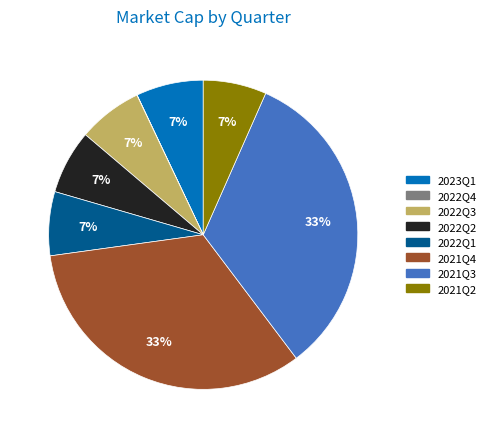

Between 2021Q4 and 2023Q1, which is larger?

2021Q4